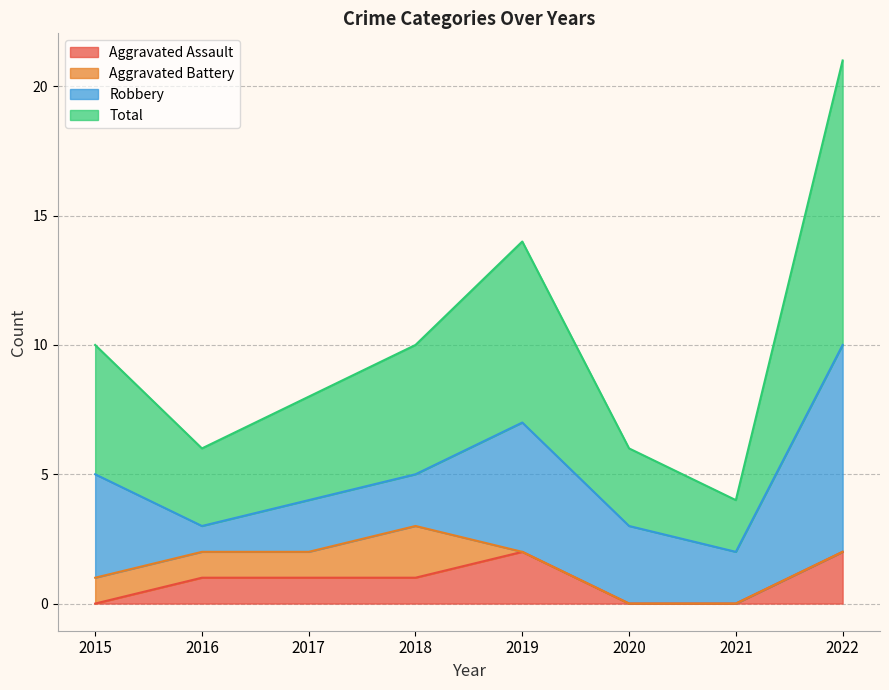

Where does the Total series first go above 10?

2019